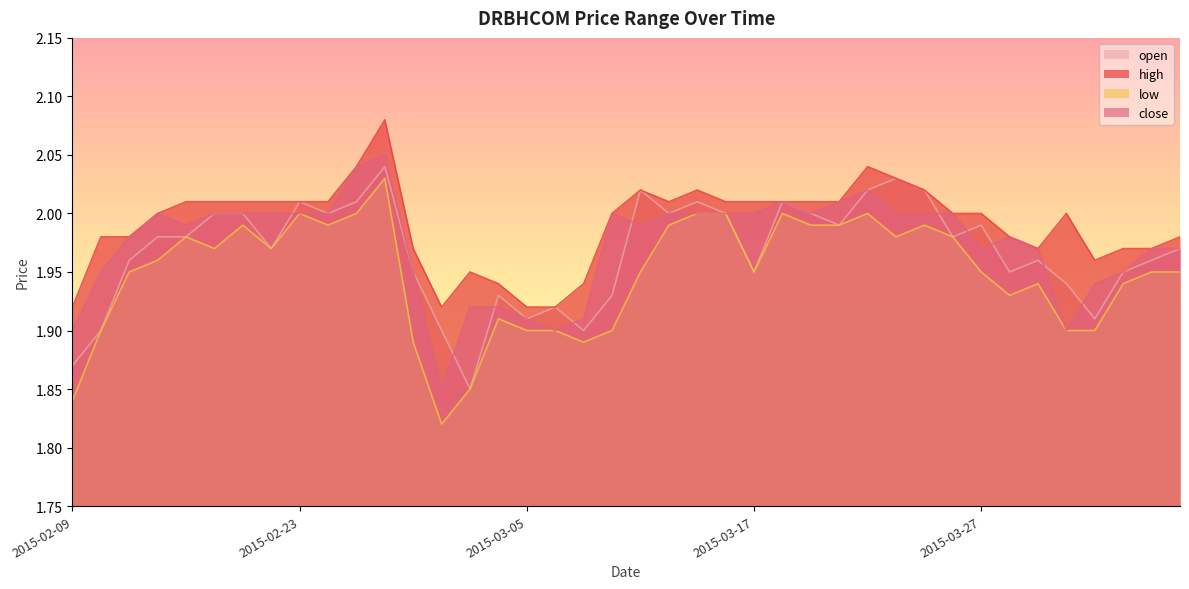

Which category has the highest value in the open series?

2015-02-26